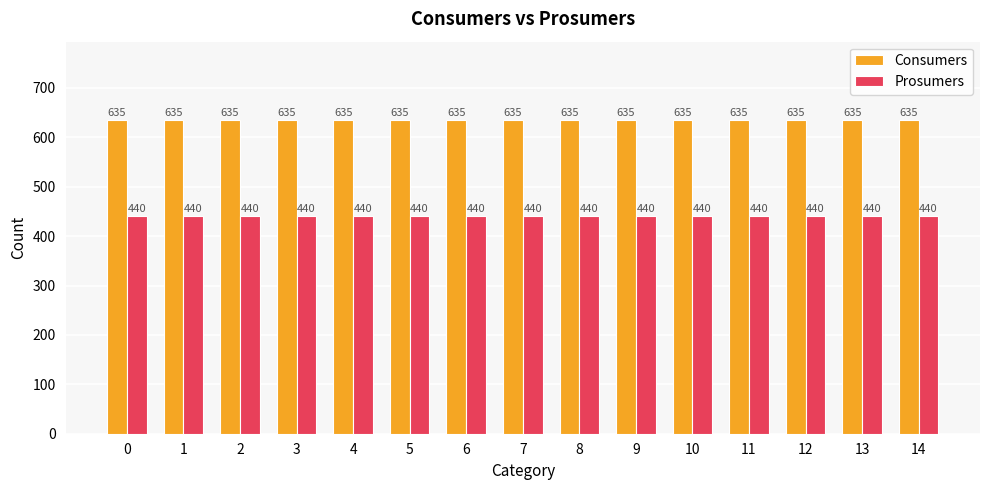

What is the approximate value of Prosumers at 13?

440